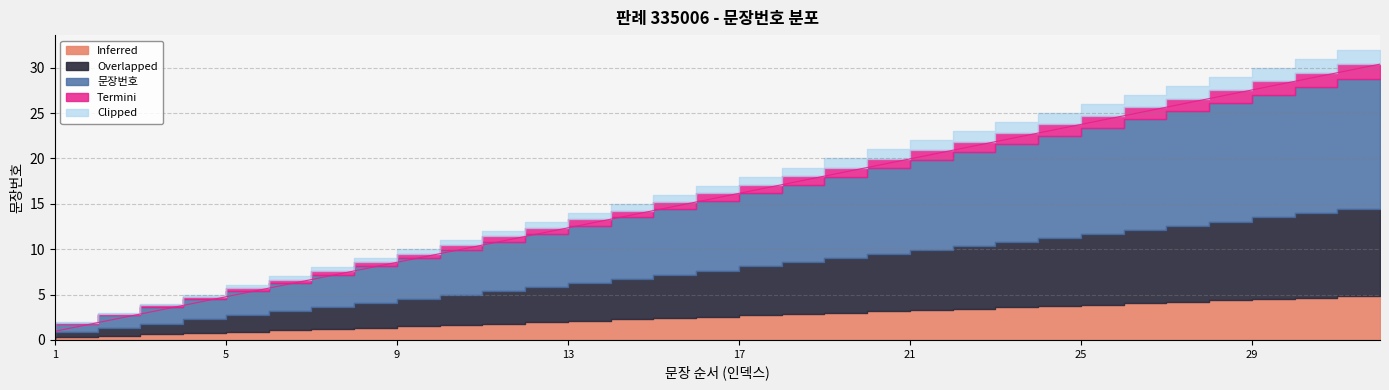

What is the change in value from 8 to 13?

+4.8